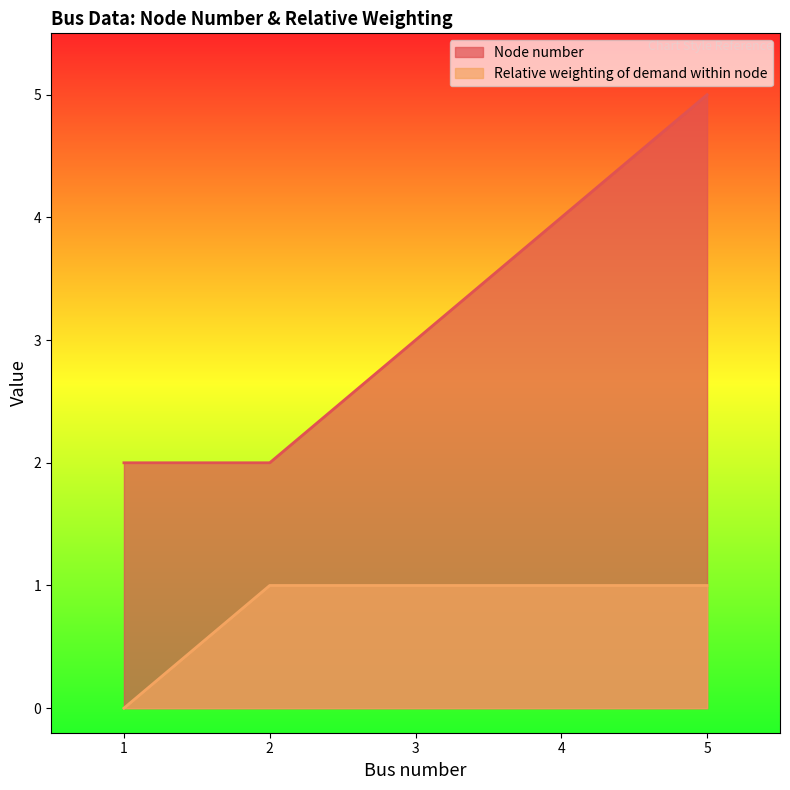

What is the sum of all Node number values?

16